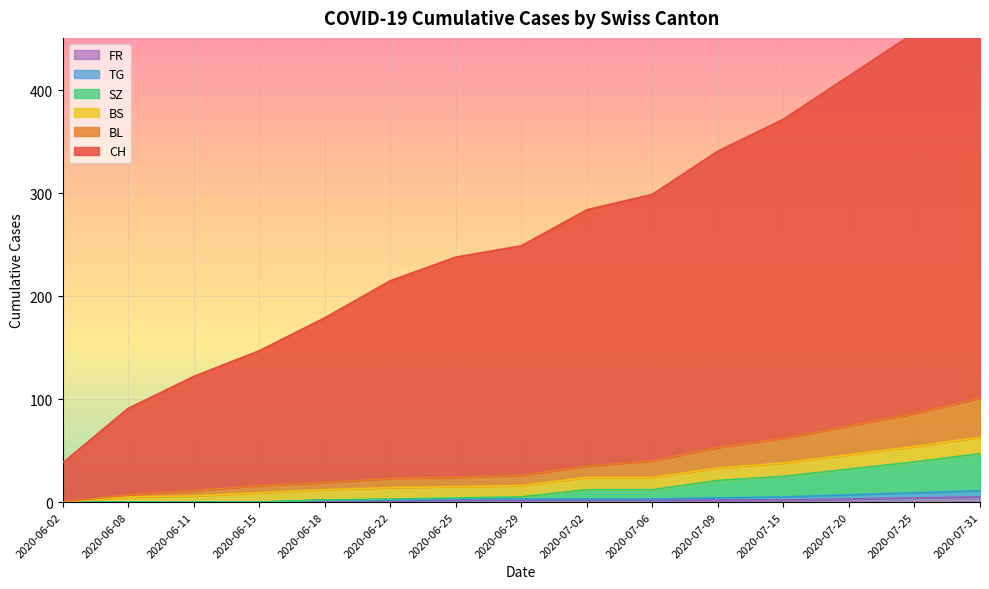

What is the approximate value of BL at 2020-07-02?

35